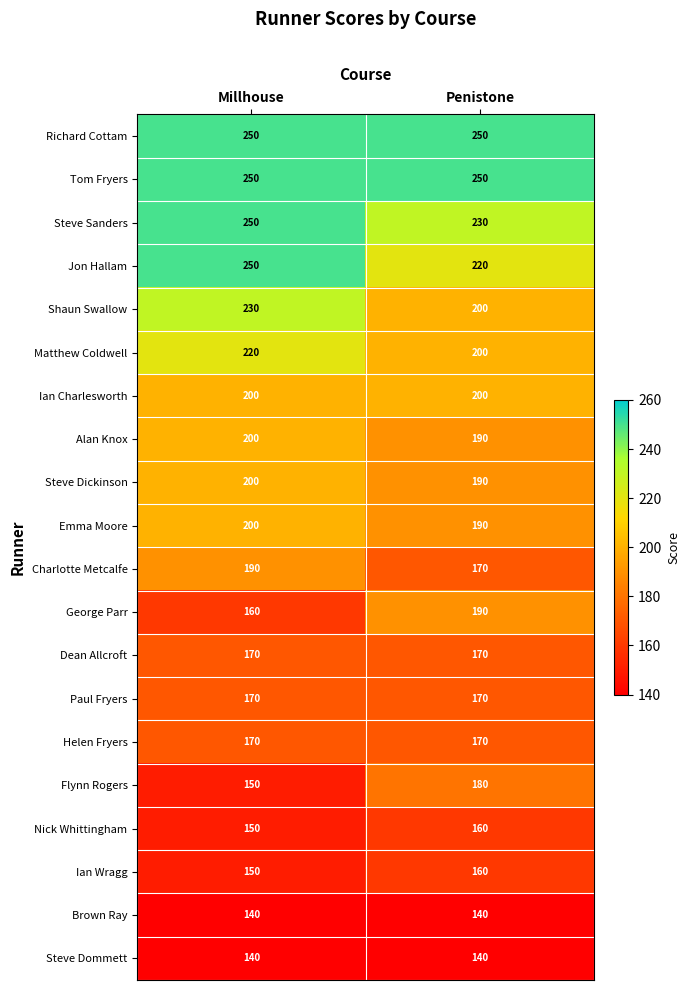

The Steve Dommett series shows 96 at Penistone. True or false?

False